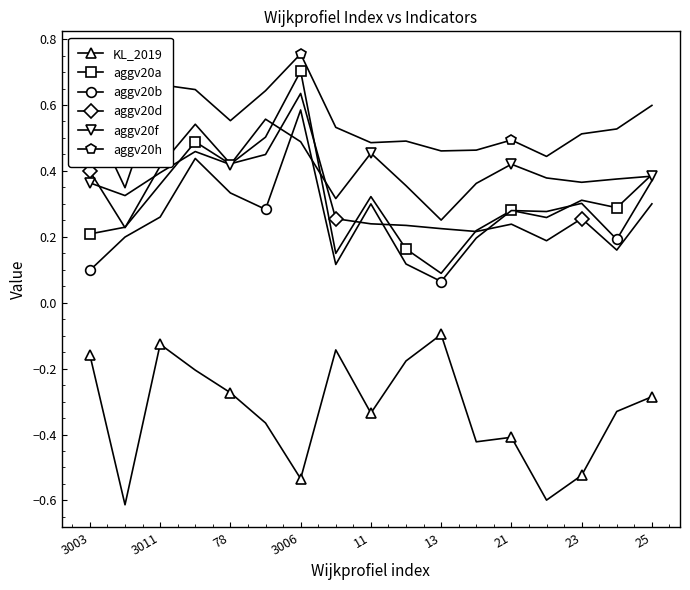

True or false: aggv20d has more than 0 points higher than both neighbors.

True